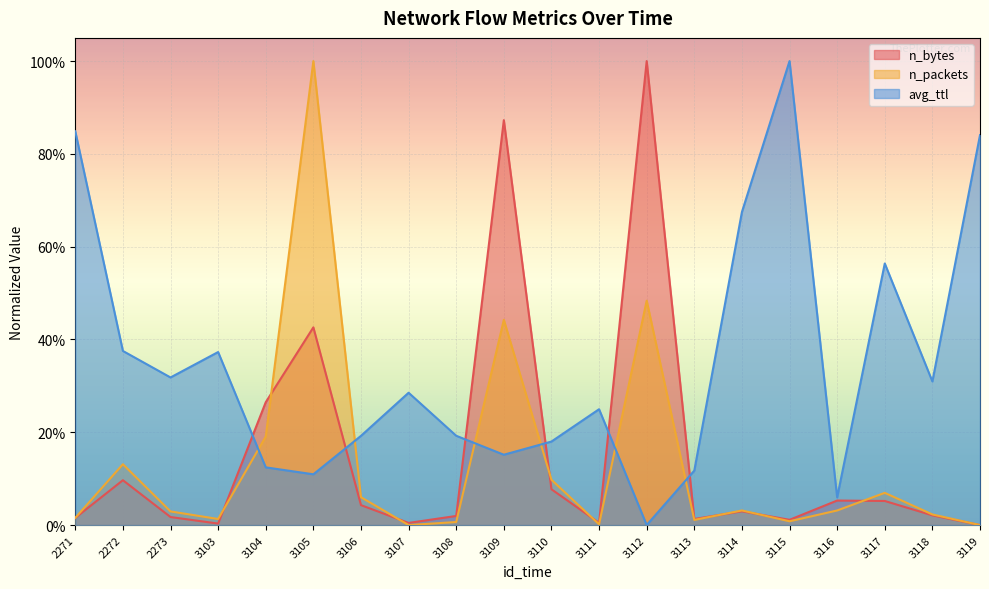

What is the sum of all n_bytes values?

3.0